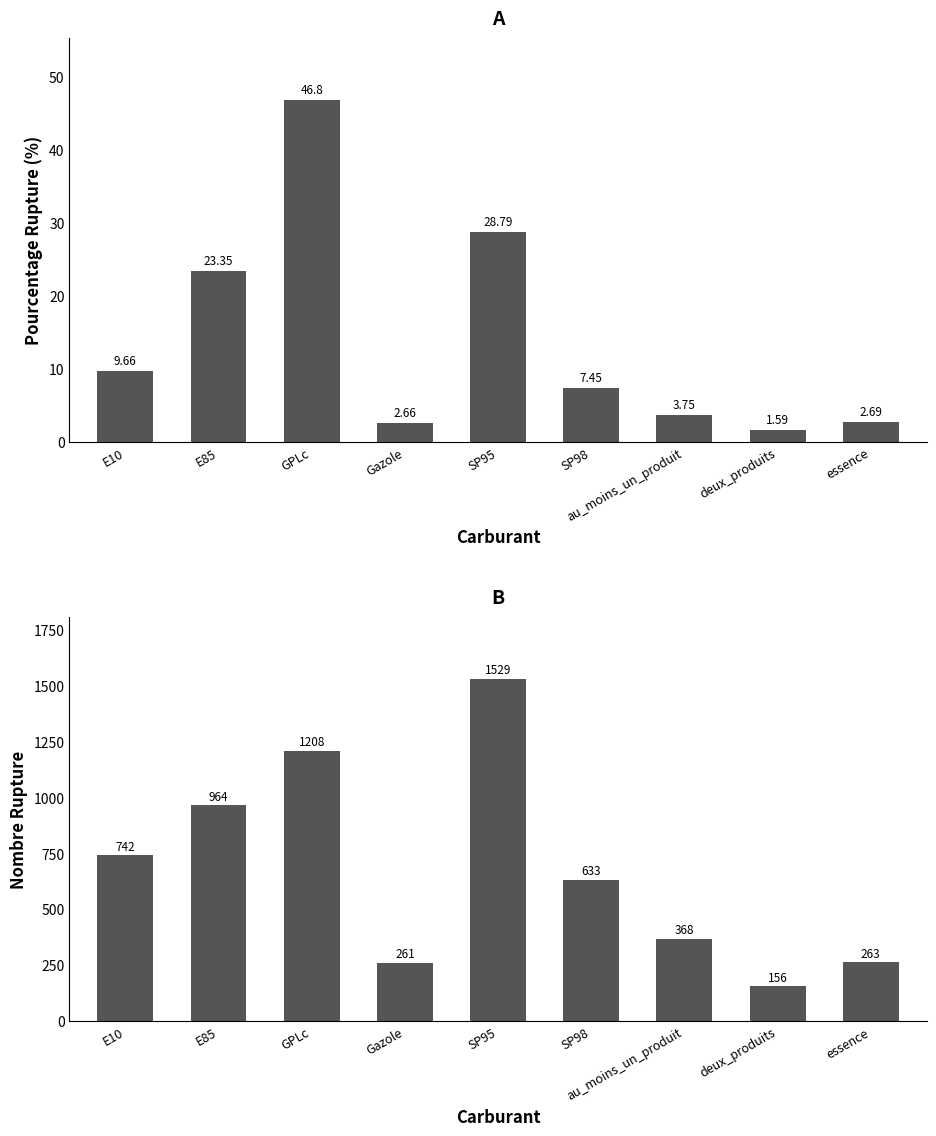

The value of nombre_rupture at SP98 is 967.0. True or false?

False